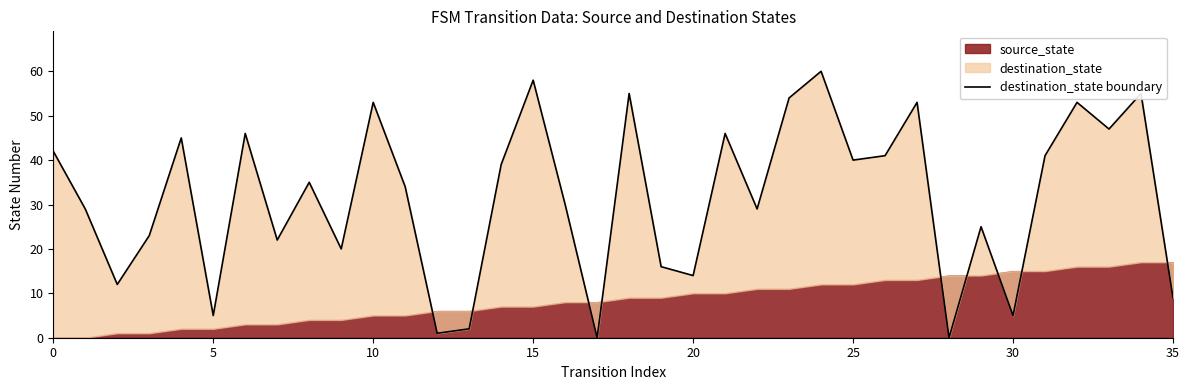

True or false: there are more than 2 points higher than both neighbors.

True